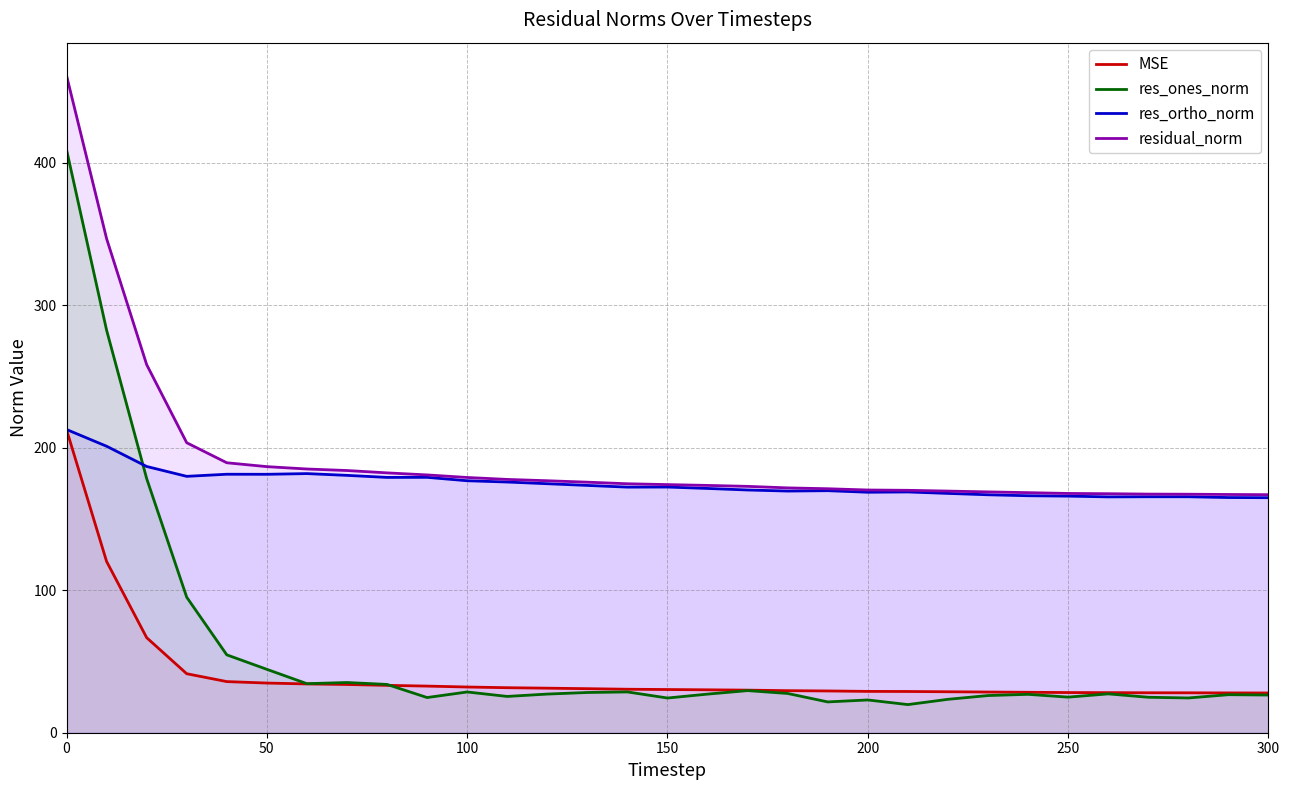

Which series has the largest range (max minus min)?

res_ones_norm